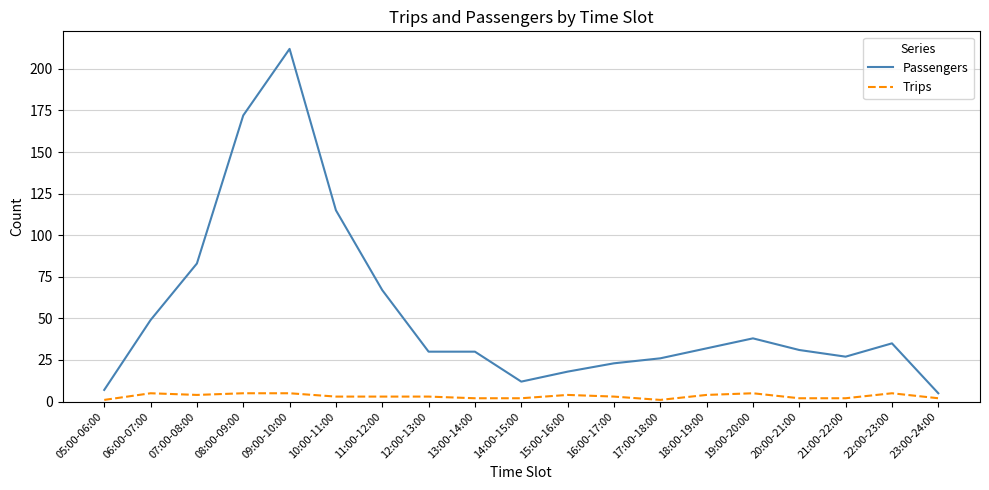

At which category is the sum across all series the highest?

09:00-10:00